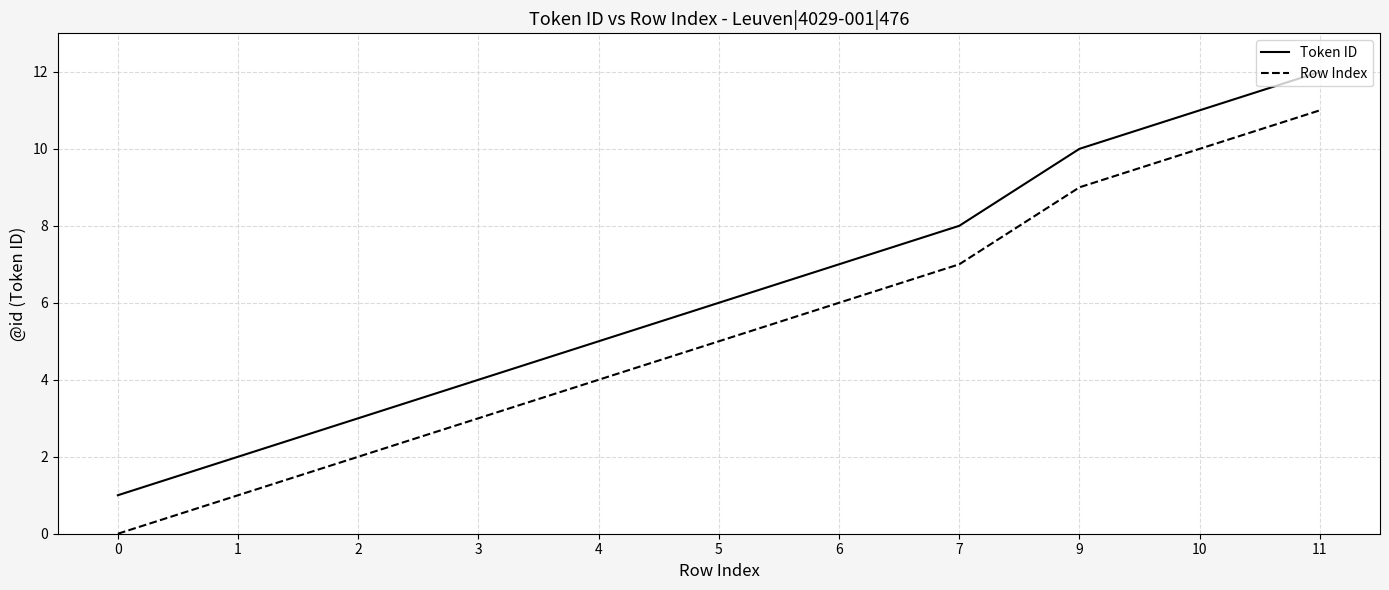

Reading right to left, transcribe all the data shown in this chart.

Token ID: 12	11	10	8	7	6	5	4	3	2	1
Row Index: 11	10	9	7	6	5	4	3	2	1	0